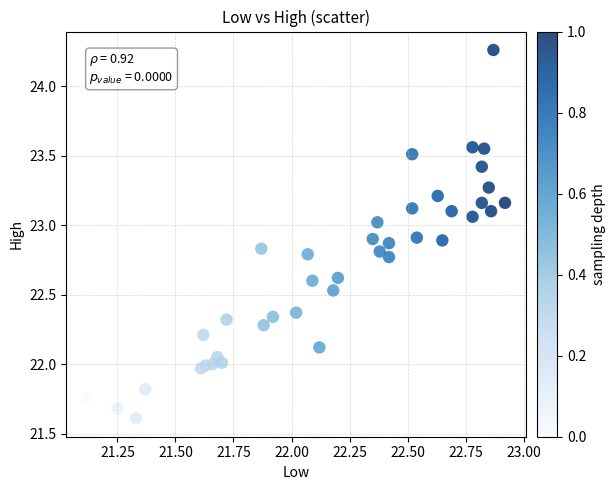

What is the range of X values (max minus min)?

1.8